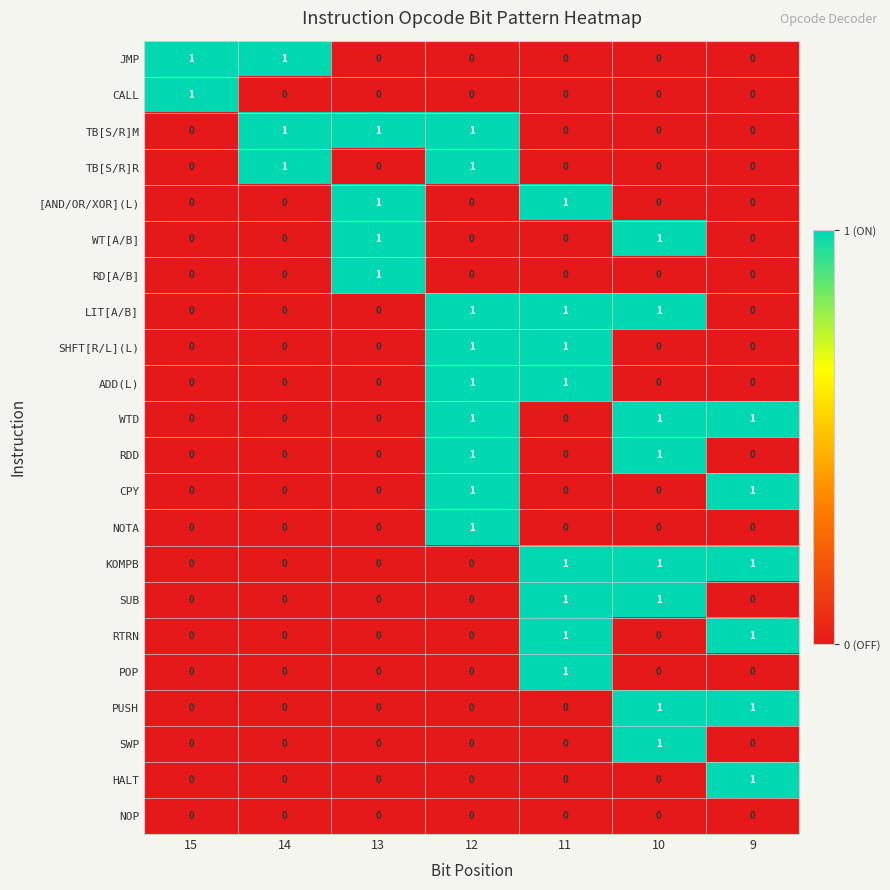

Count the [AND/OR/XOR](L) values in the range 0 to 1.

7